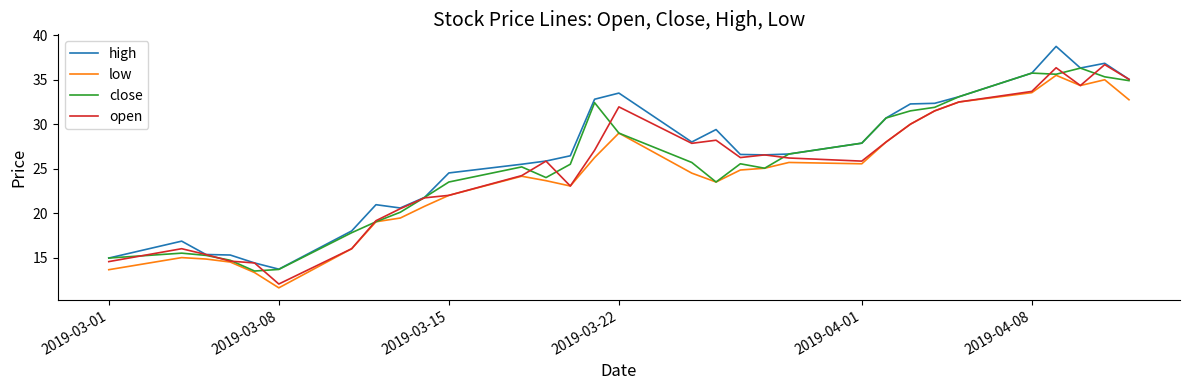

What is the greatest value displayed?

38.8